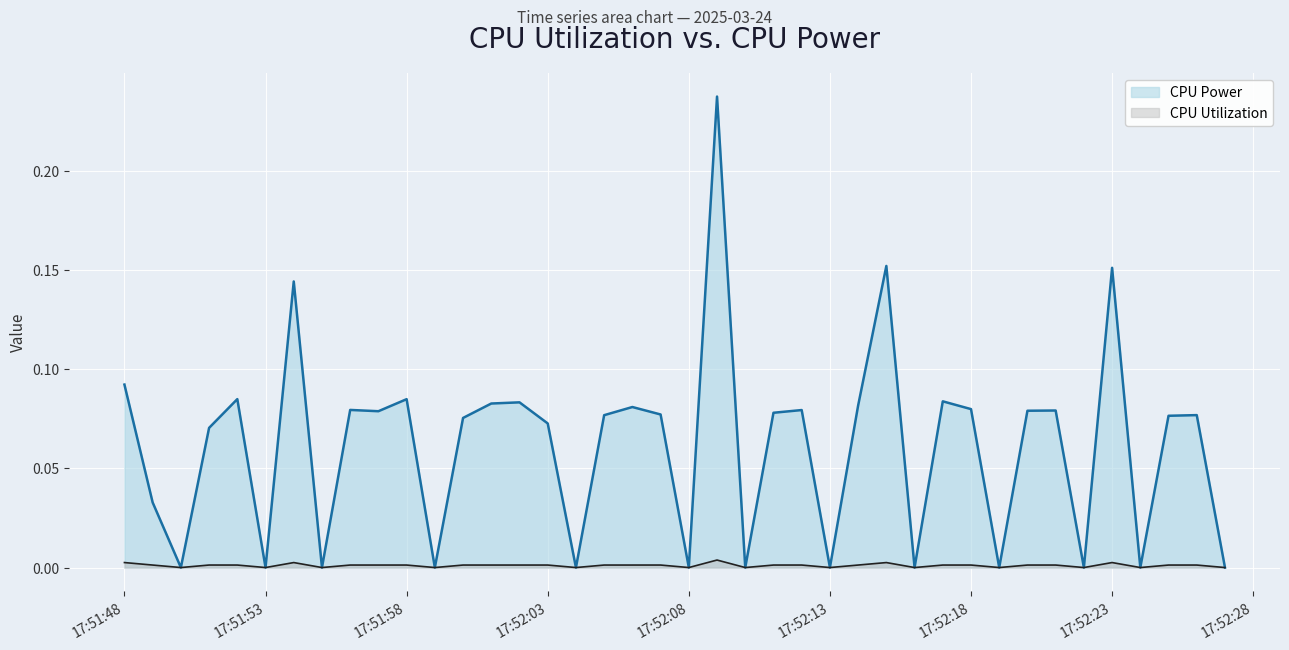

The CPU Utilization series shows 0.0 at 17:51:53. True or false?

True